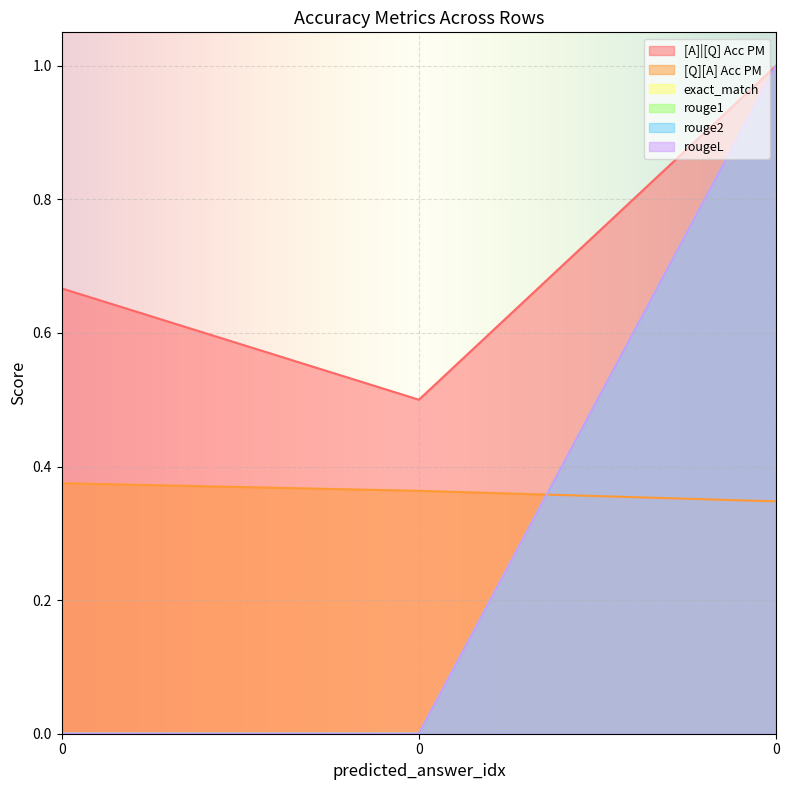

Does the chart display data point markers on the line(s)?

No